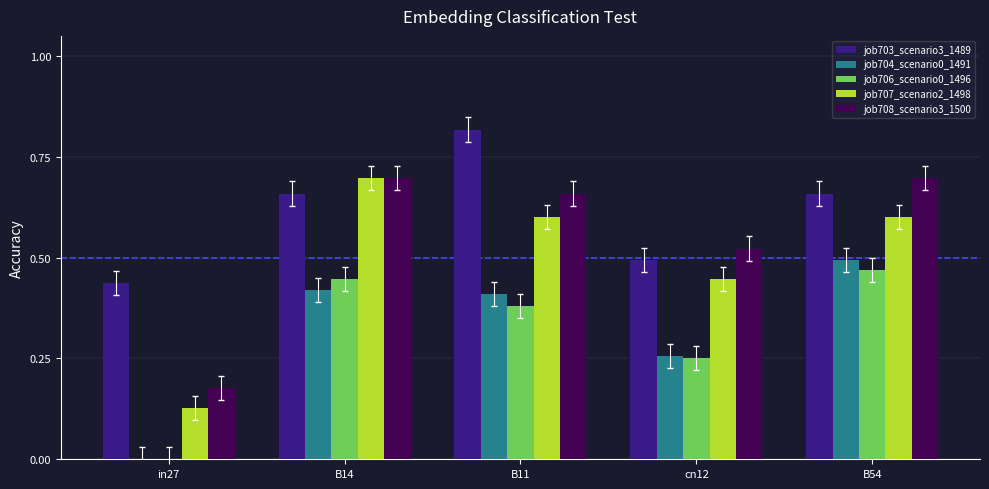

What is the sum of all job704_scenario0_1491 values?

1.6